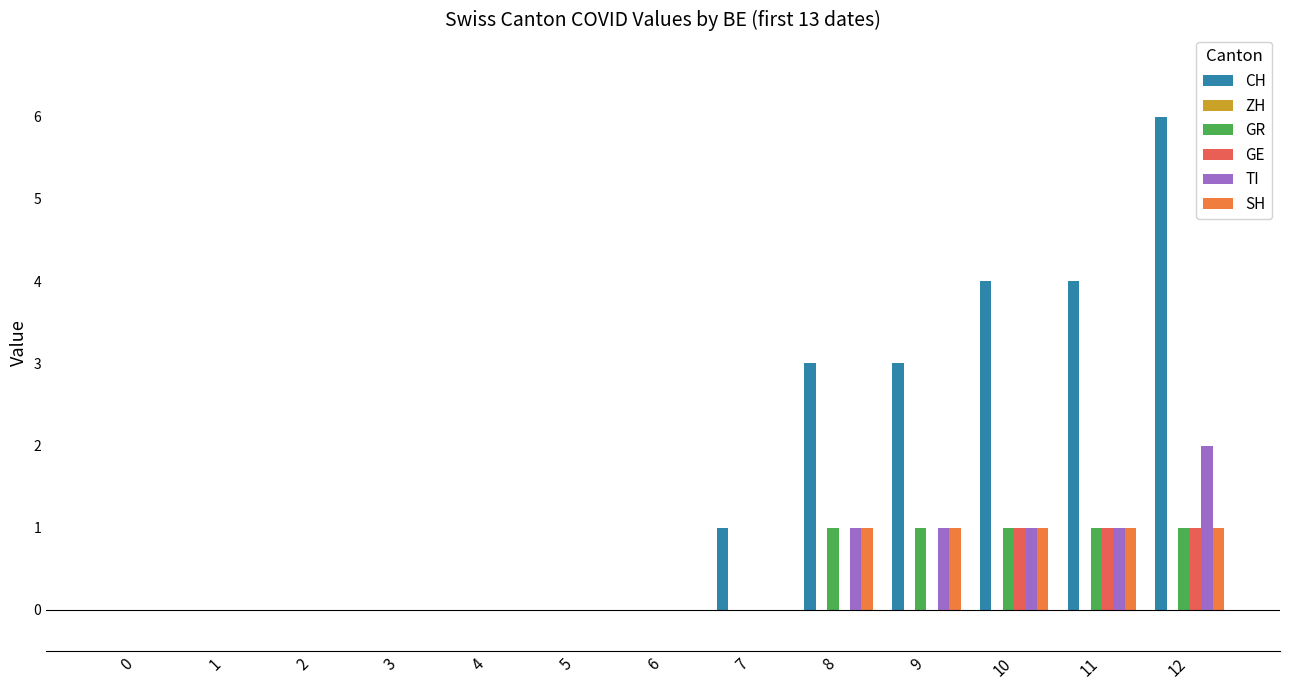

How many categories are shown in the chart?

13